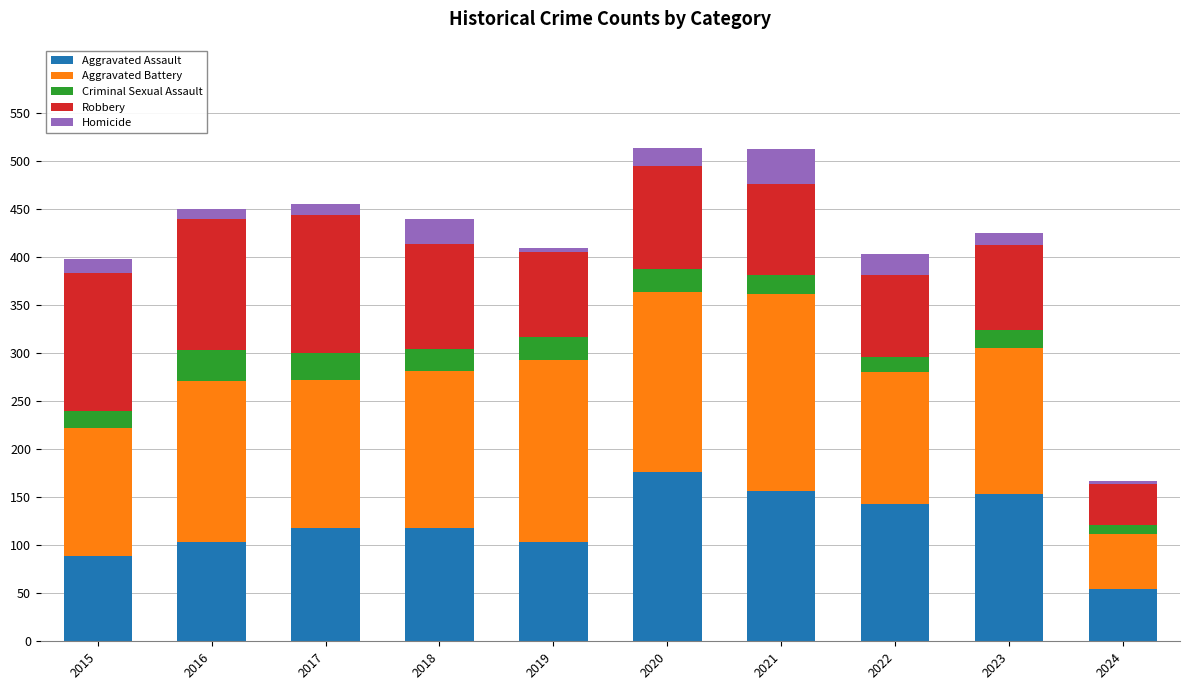

Does the chart contain any negative values?

No